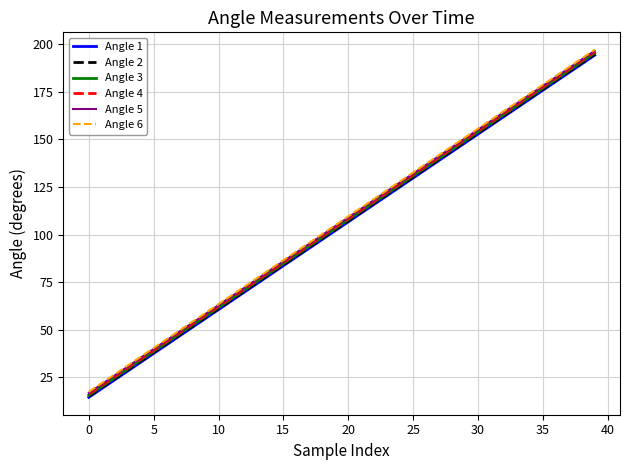

True or false: Angle 1 and Angle 5 intersect in this chart.

False